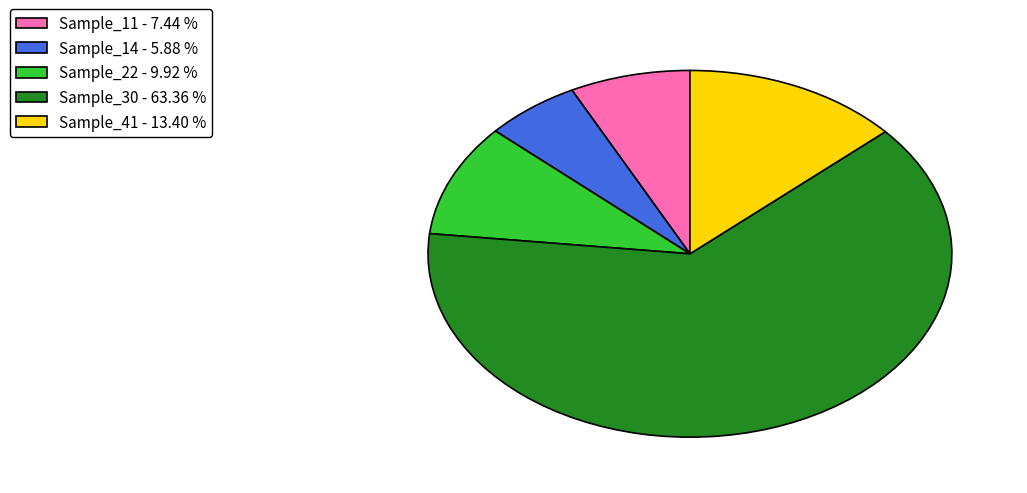

How many slices are in this pie chart?

5